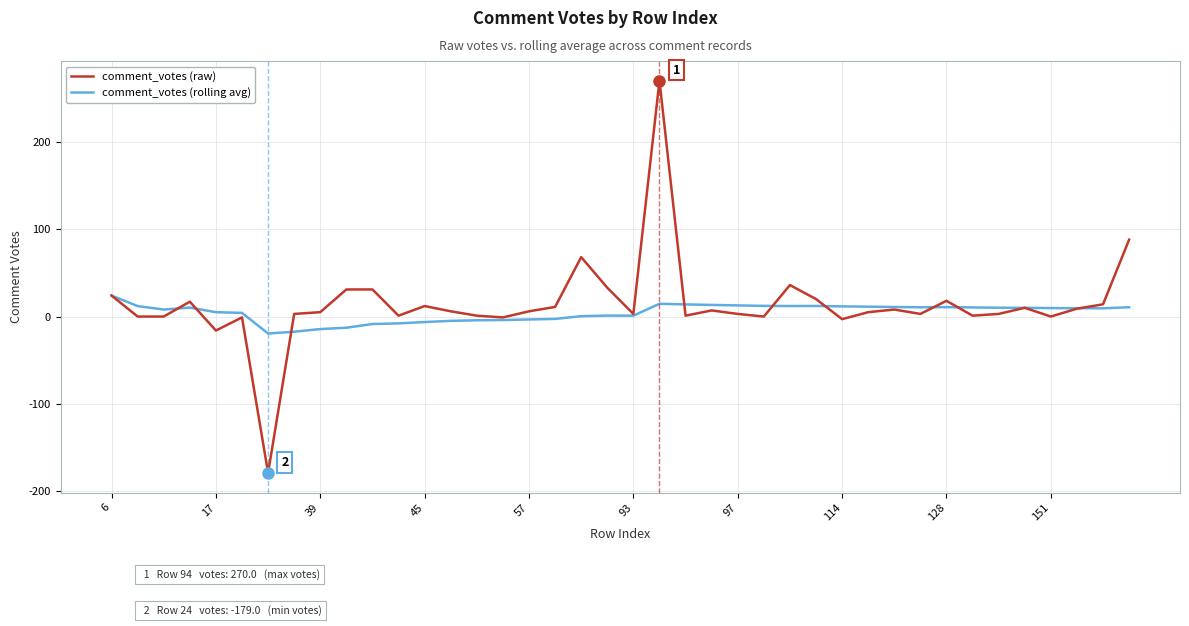

Which series has the largest range (max minus min)?

comment_votes (raw)